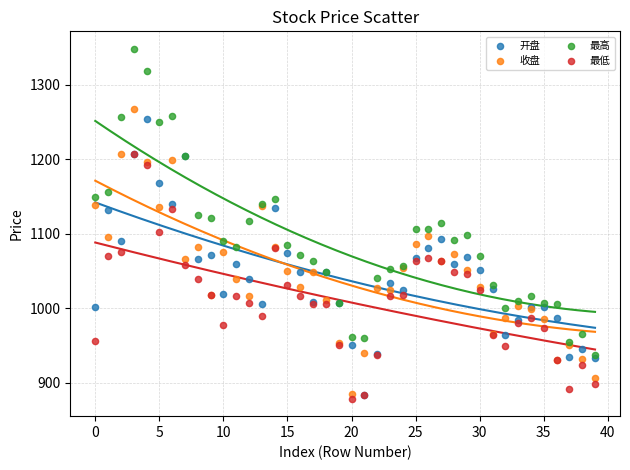

Which series reaches the maximum Y coordinate?

最高